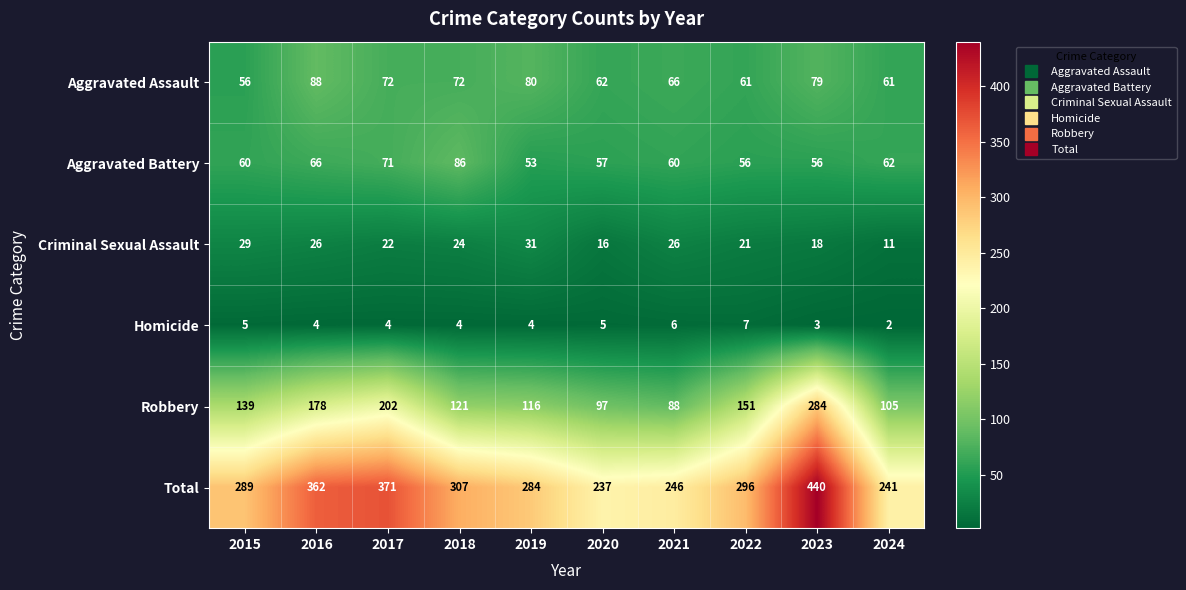

Is it true that Homicide equals 4 at 2022?

False